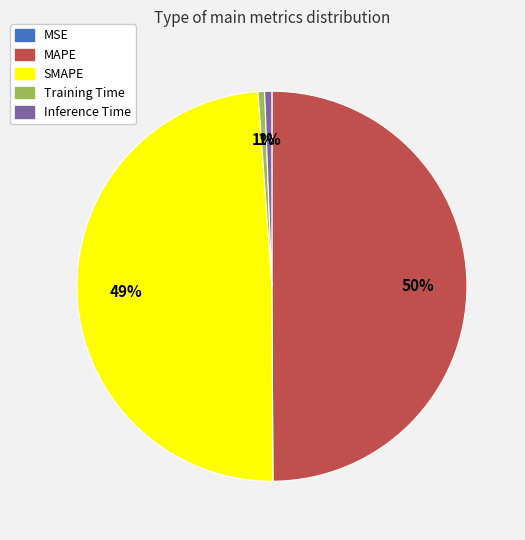

Which category has the biggest portion of the pie?

MAPE